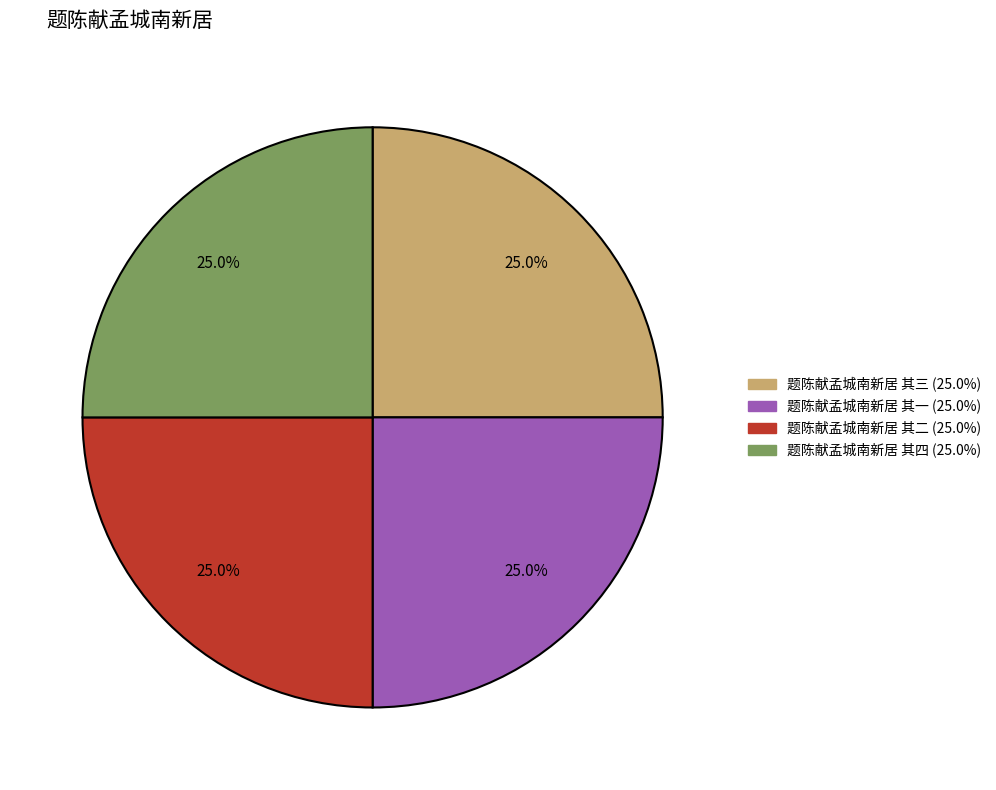

How much of the chart is everything except 题陈献孟城南新居 其二?

75.0%